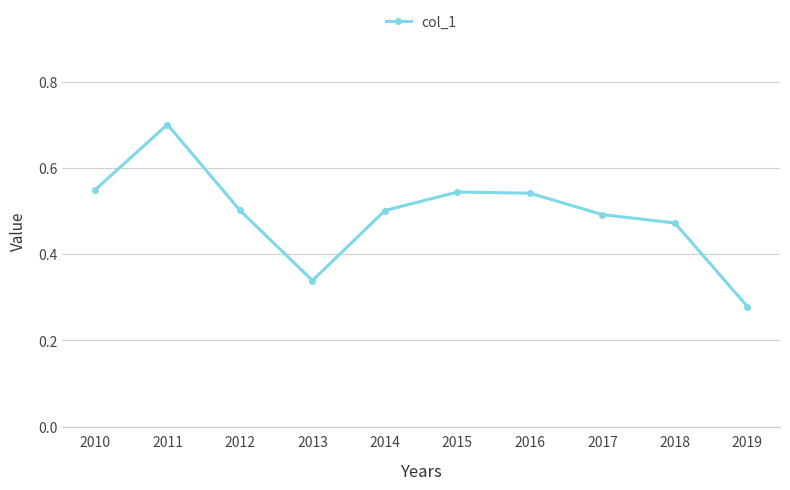

At which category does the chart reach its minimum across all series?

2019